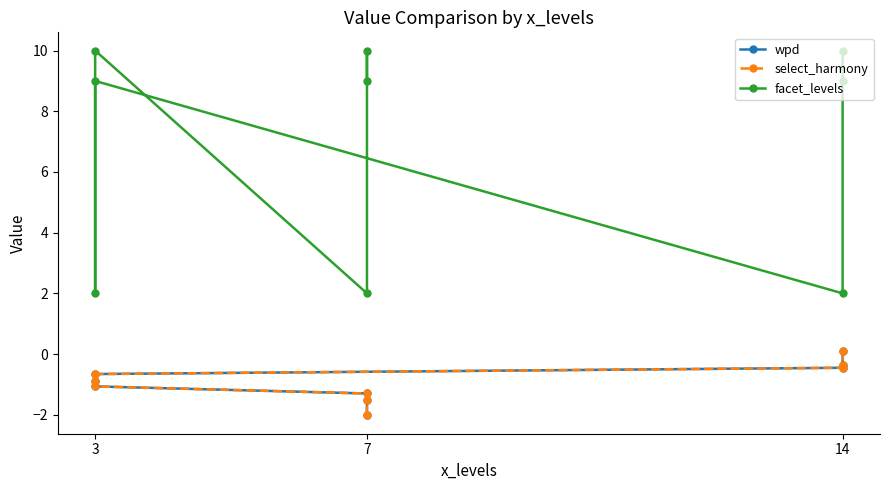

At which category does the chart reach its peak across all series?

14